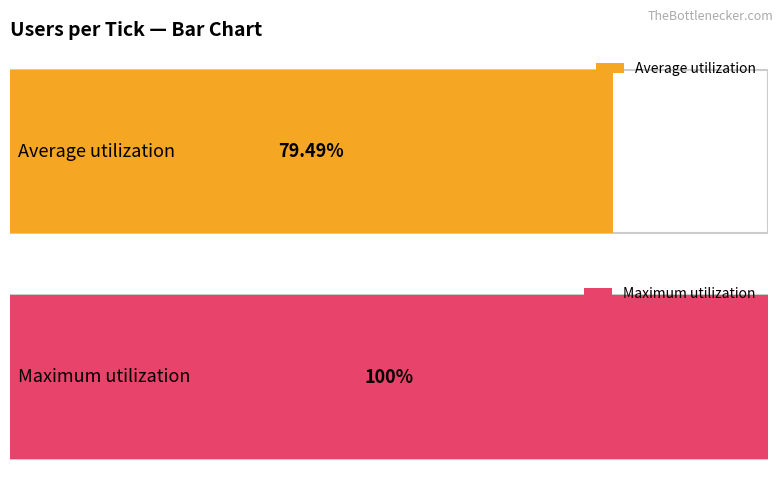

Are the bars horizontal?

Yes